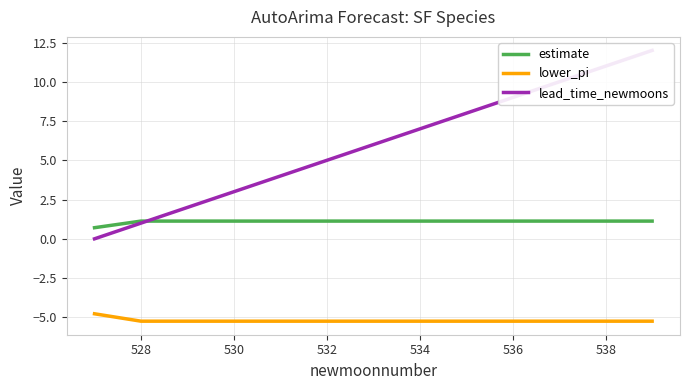

True or false: lead_time_newmoons and lower_pi intersect in this chart.

False